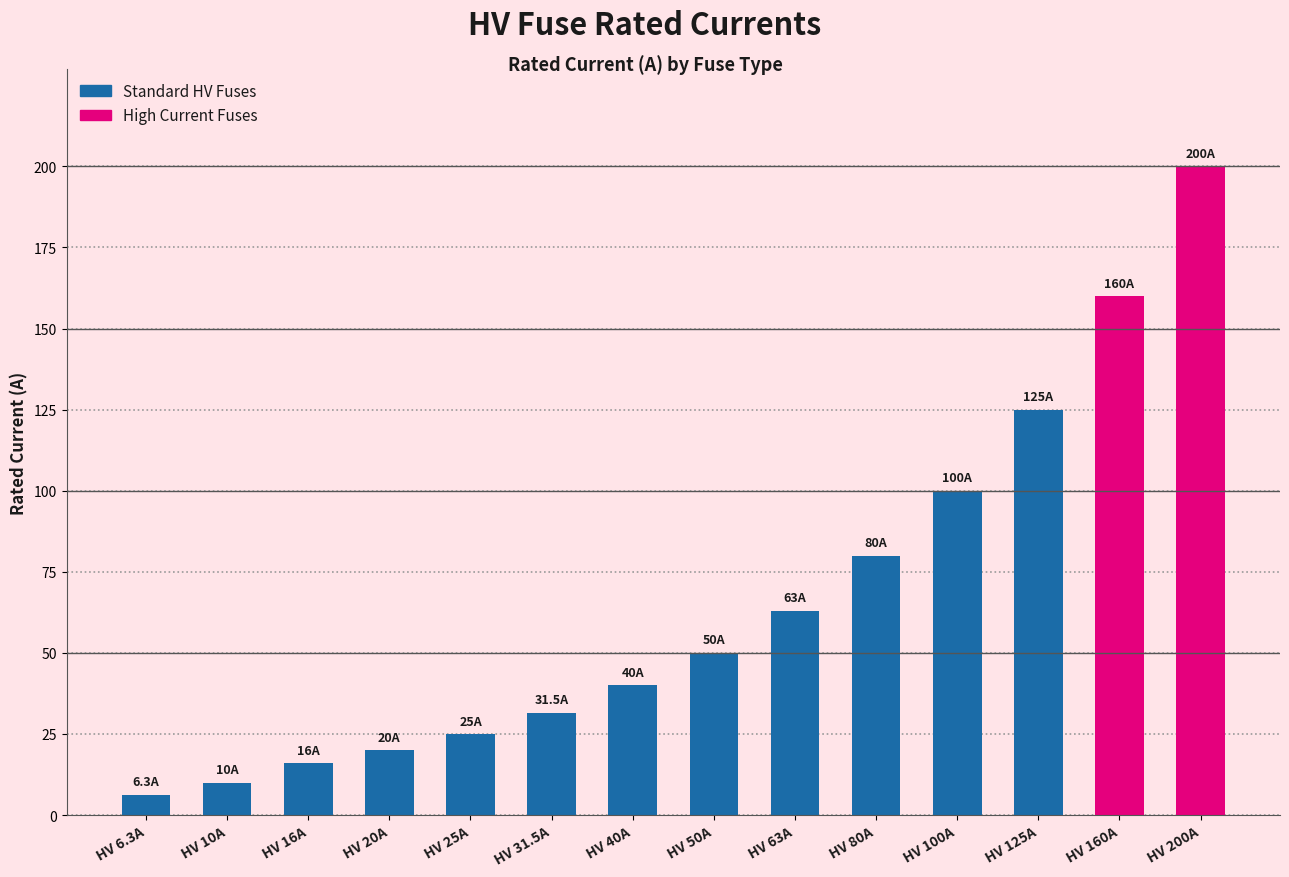

Between HV 40A and HV 20A, which is larger?

HV 40A